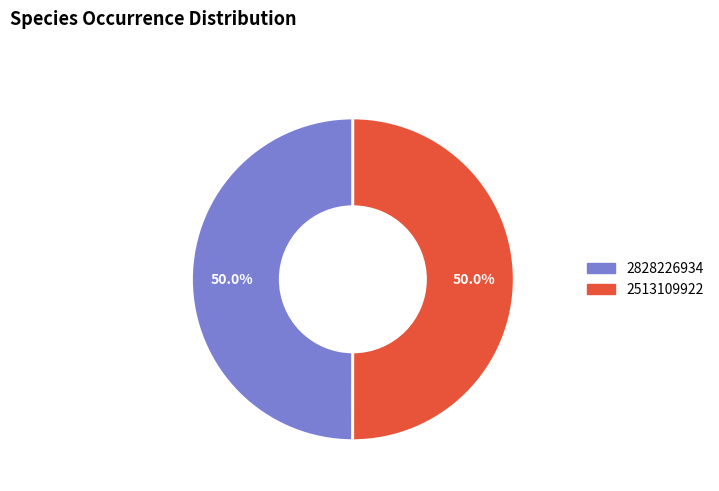

Approximately how many times larger is the value at 2513109922 compared to 2828226934?

1.0